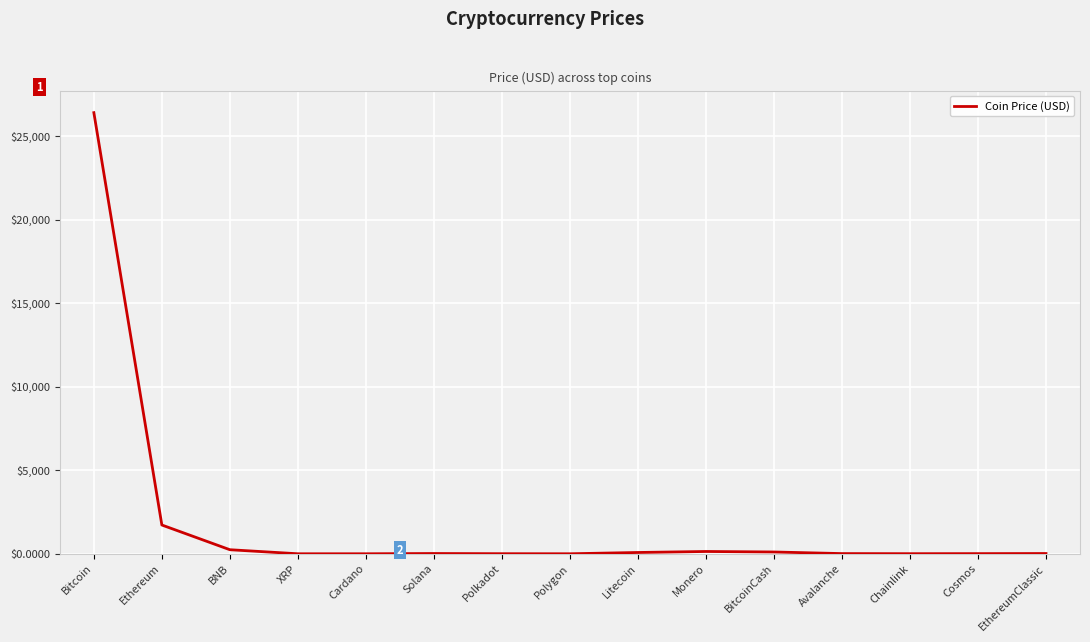

What is the difference between the maximum and minimum values?

26407.6